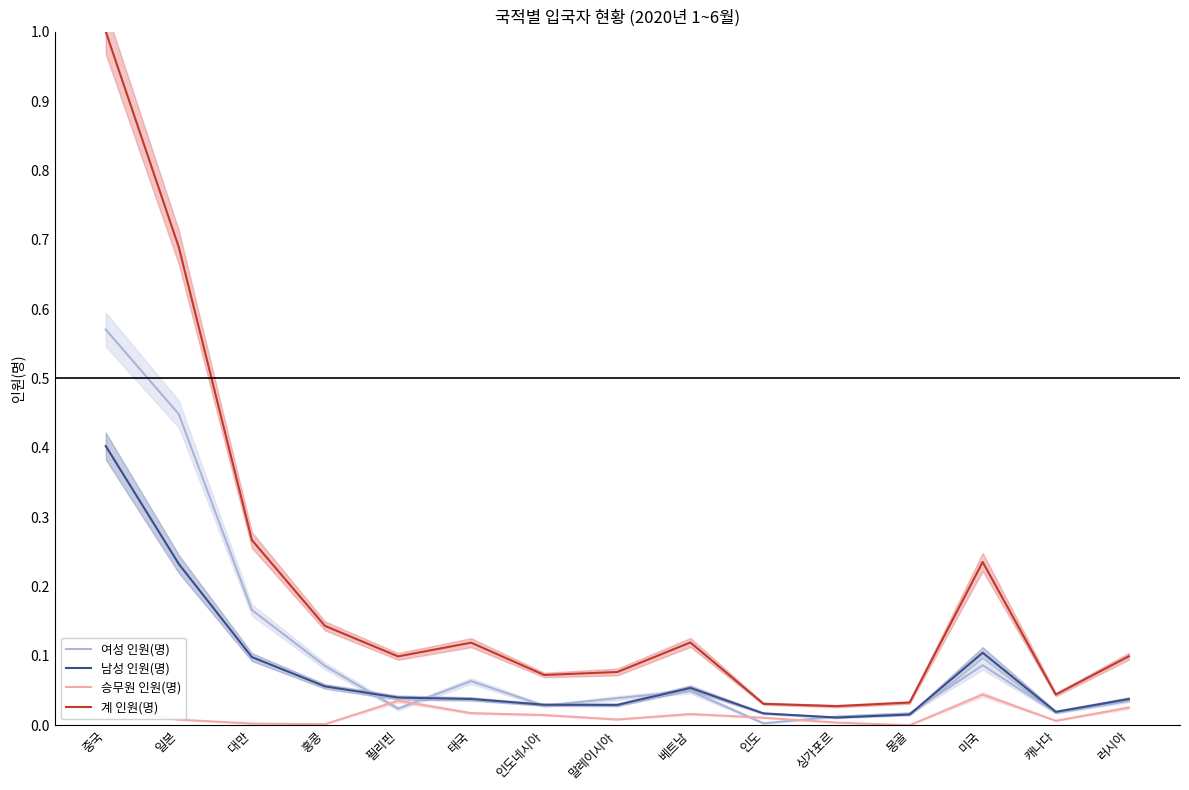

Reading left to right, list all the values displayed in this chart.

여성 인원(명): 중국=0.6	일본=0.4	대만=0.2	홍콩=0.1	필리핀=0.0	태국=0.1	인도네시아=0.0	말레이시아=0.0	베트남=0.0	인도=0.0	싱가포르=0.0	몽골=0.0	미국=0.1	캐나다=0.0	러시아=0.0
남성 인원(명): 중국=0.4	일본=0.2	대만=0.1	홍콩=0.1	필리핀=0.0	태국=0.0	인도네시아=0.0	말레이시아=0.0	베트남=0.1	인도=0.0	싱가포르=0.0	몽골=0.0	미국=0.1	캐나다=0.0	러시아=0.0
승무원 인원(명): 중국=0.0	일본=0.0	대만=0.0	홍콩=0.0	필리핀=0.0	태국=0.0	인도네시아=0.0	말레이시아=0.0	베트남=0.0	인도=0.0	싱가포르=0.0	몽골=0.0	미국=0.0	캐나다=0.0	러시아=0.0
계 인원(명): 중국=1.0	일본=0.7	대만=0.3	홍콩=0.1	필리핀=0.1	태국=0.1	인도네시아=0.1	말레이시아=0.1	베트남=0.1	인도=0.0	싱가포르=0.0	몽골=0.0	미국=0.2	캐나다=0.0	러시아=0.1